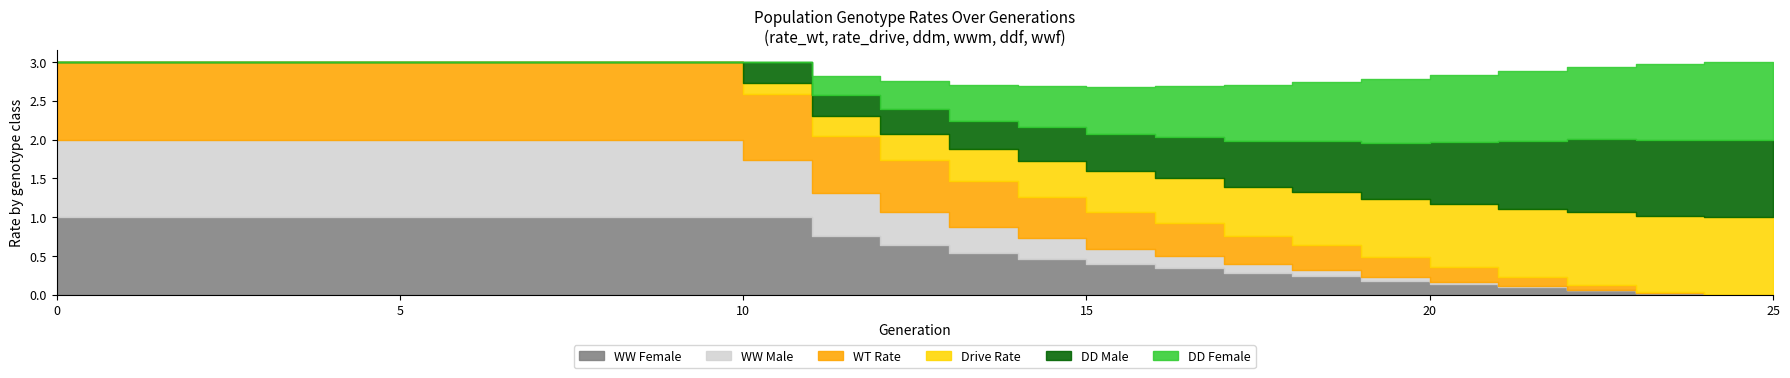

True or false: rate_wt and wwm intersect in this chart.

False